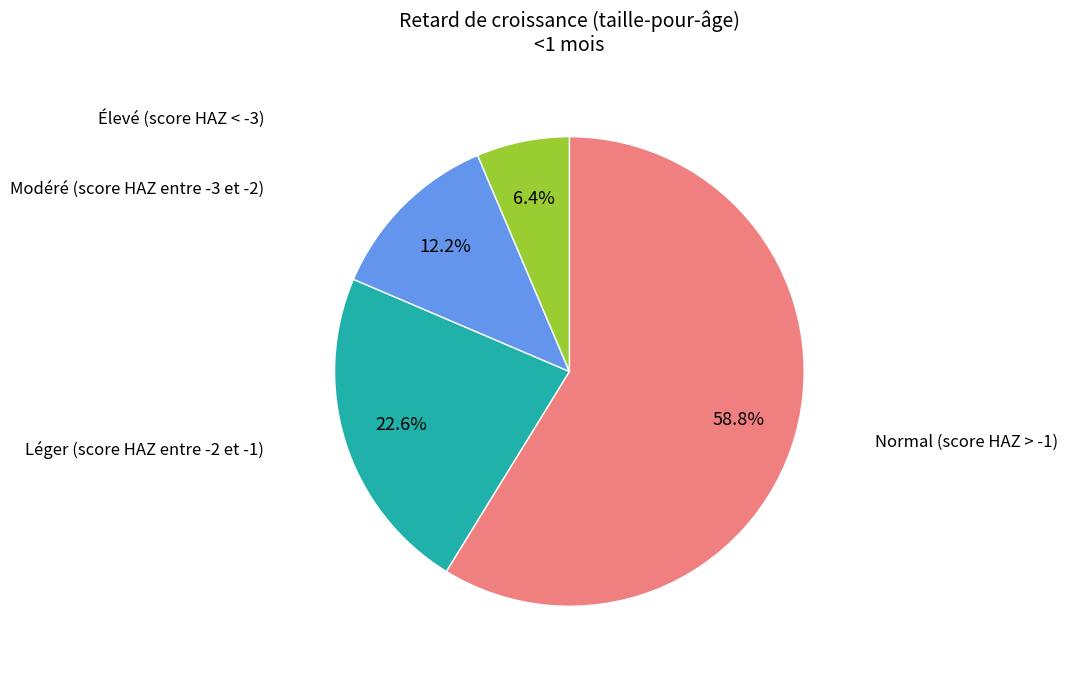

Is there a majority slice in this chart?

Yes